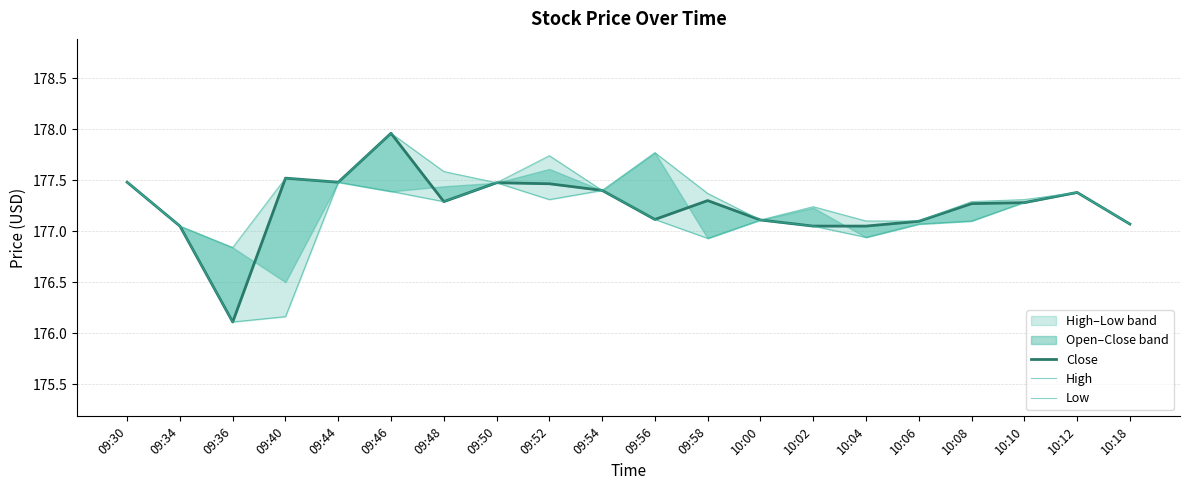

What is the label of the 8th point from the right?

10:00